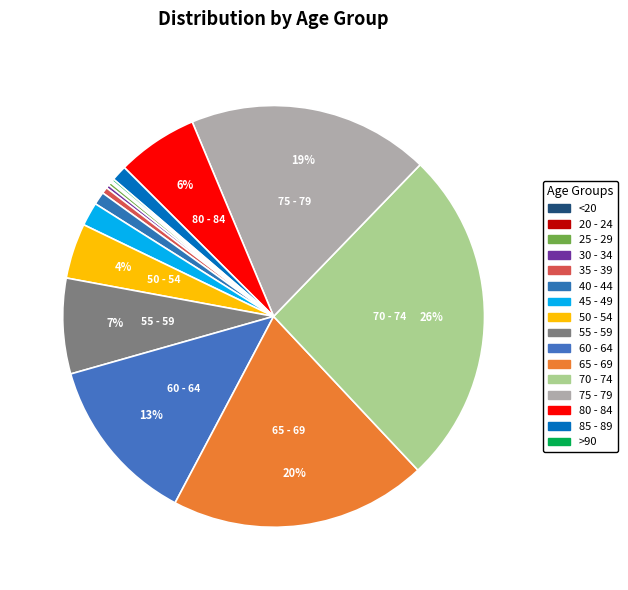

Is it true that 40 - 44 is 8% of the pie?

False